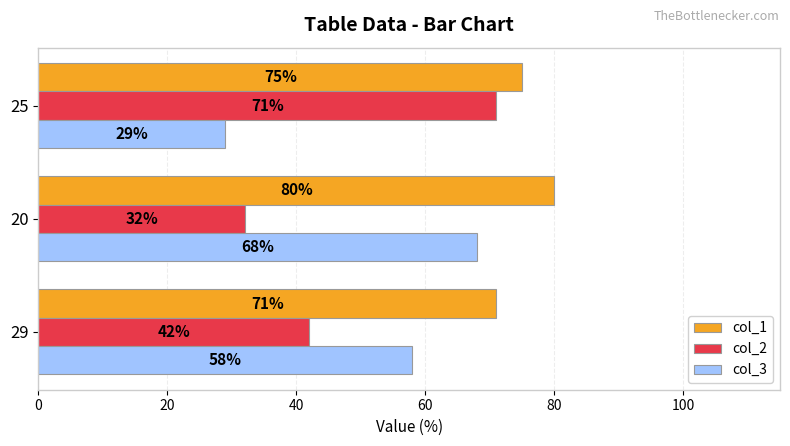

At 20, list the series in order from smallest to largest.

col_2, col_3, col_1